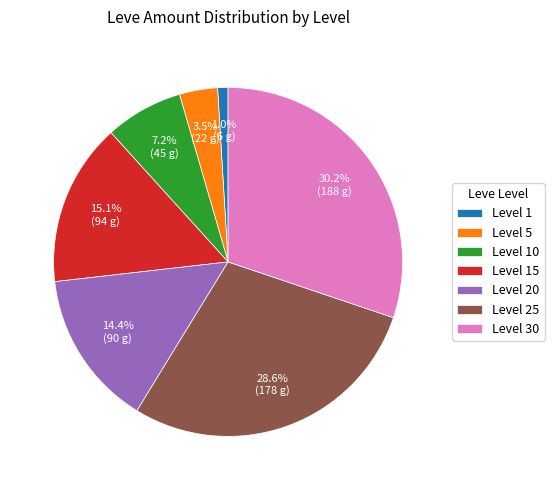

Rank the categories by value from highest to lowest.

Level 30, Level 25, Level 15, Level 20, Level 10, Level 5, Level 1